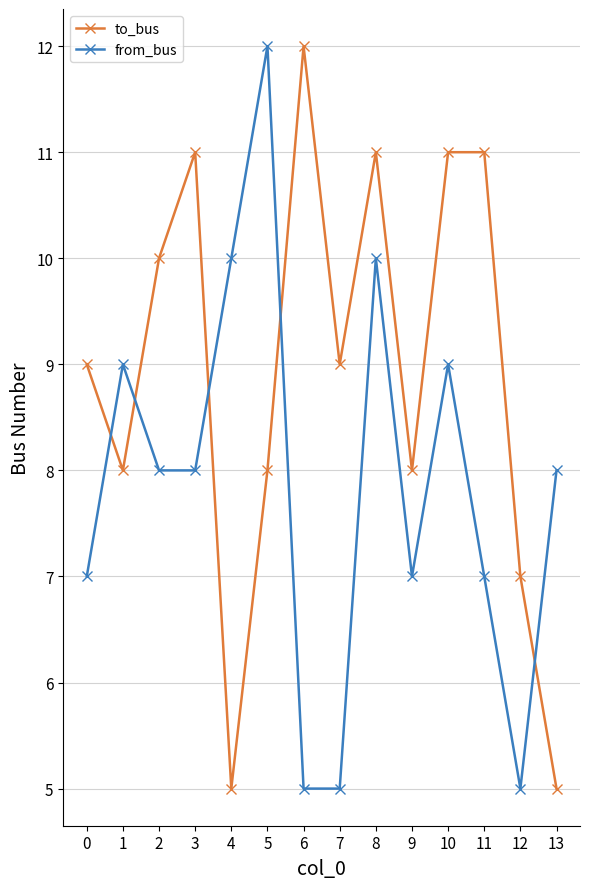

True or false: from_bus has more than 2 points higher than both neighbors.

True